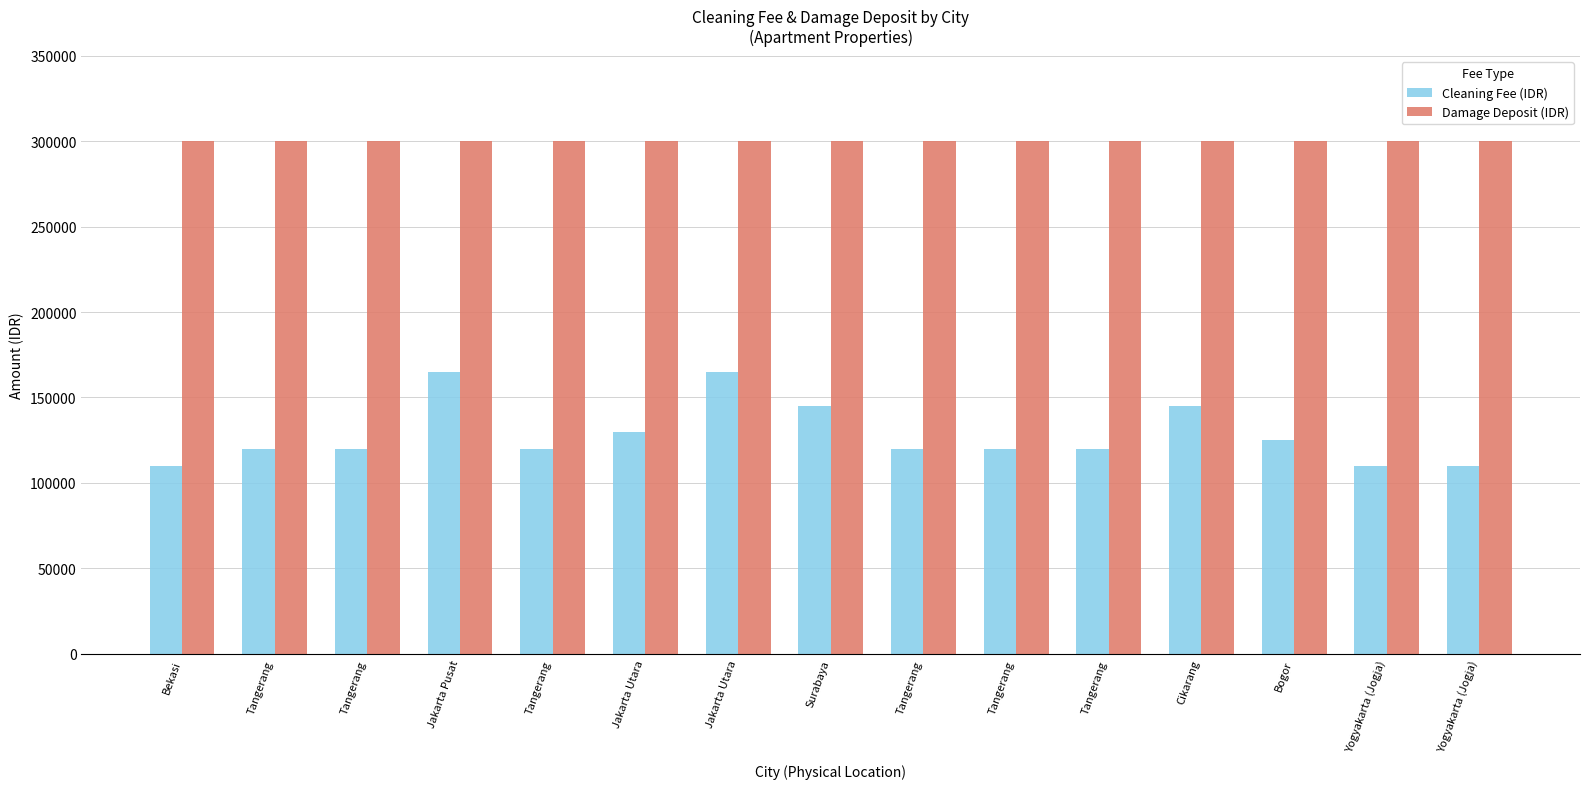

Does the chart contain any negative values?

No